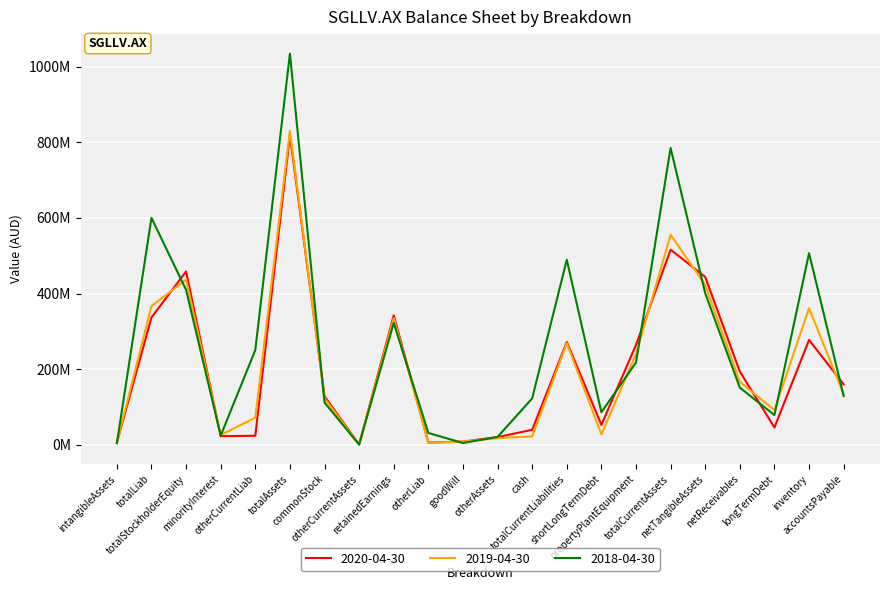

What is the label of the 6th point from the left?

totalAssets